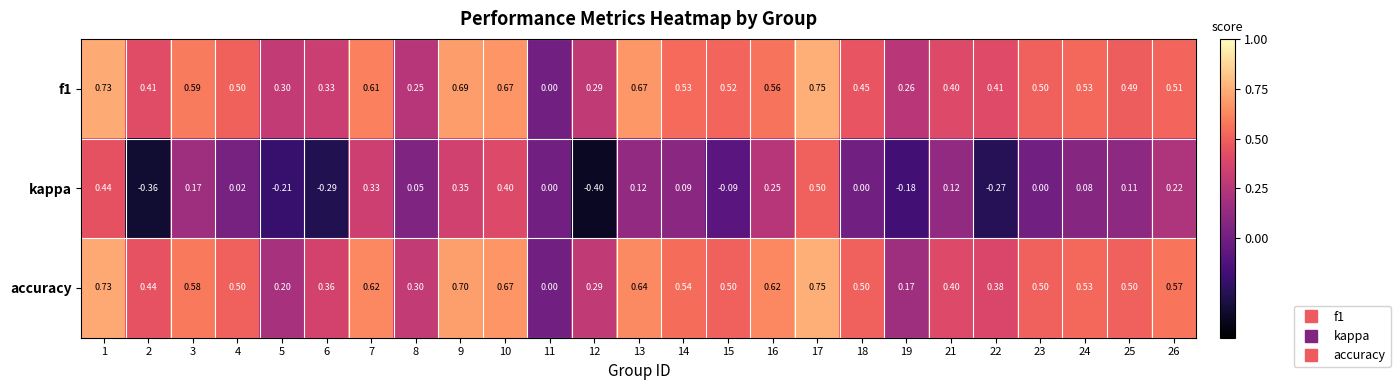

At which category is the sum across all series the highest?

17